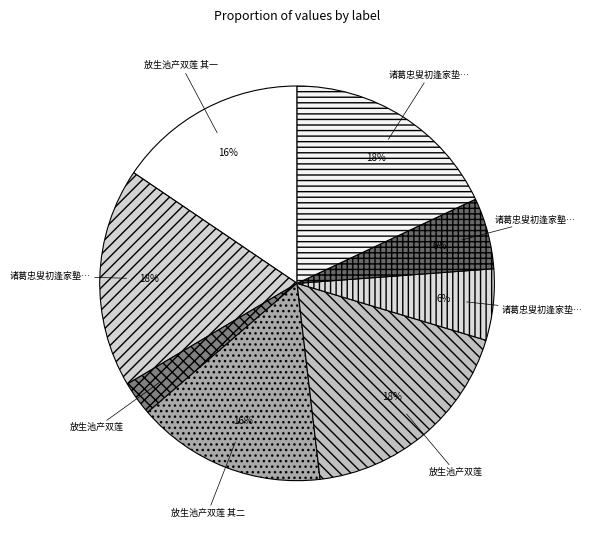

How many slices are in this pie chart?

8